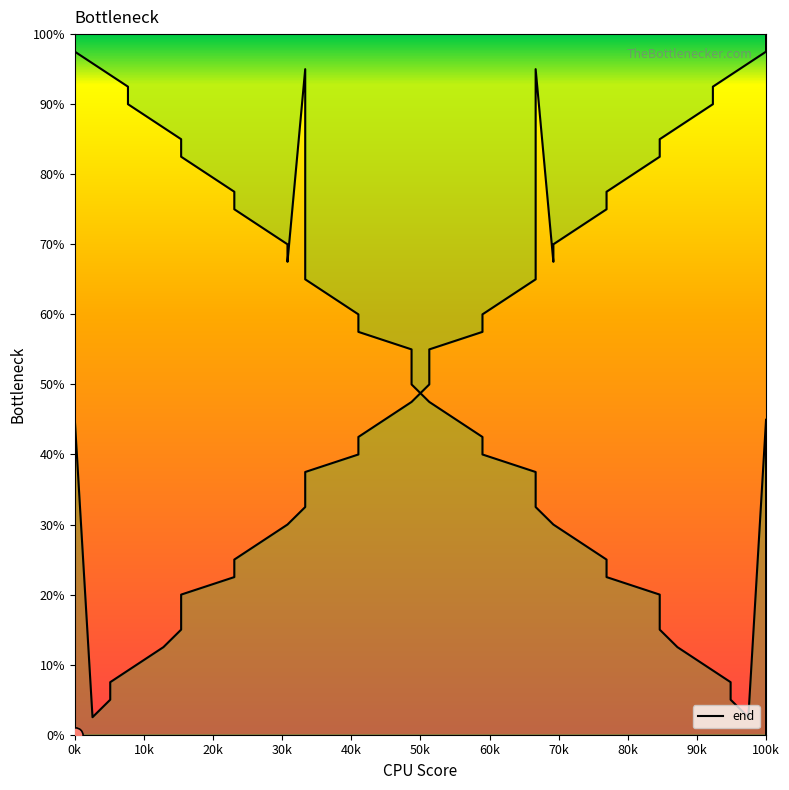

Which has a higher value, 38 or 40k?

38